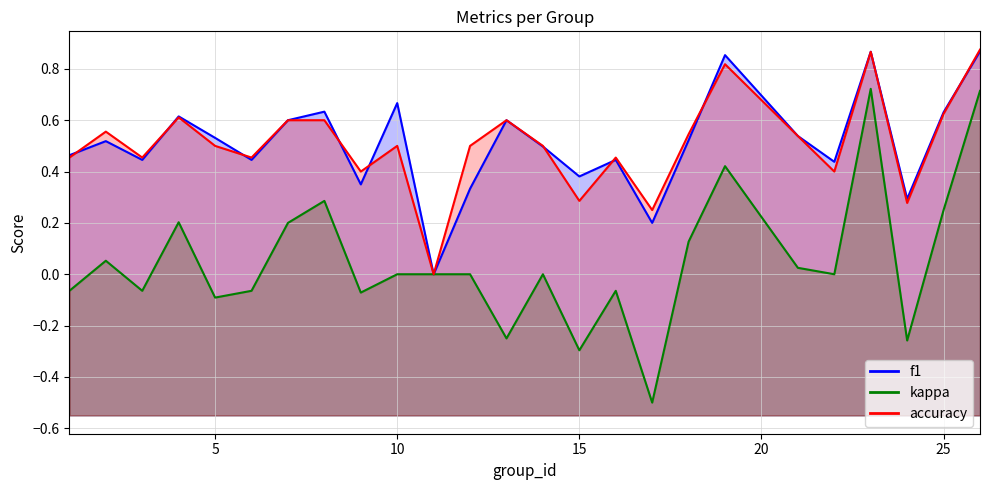

How many categories are shown in the chart?

25